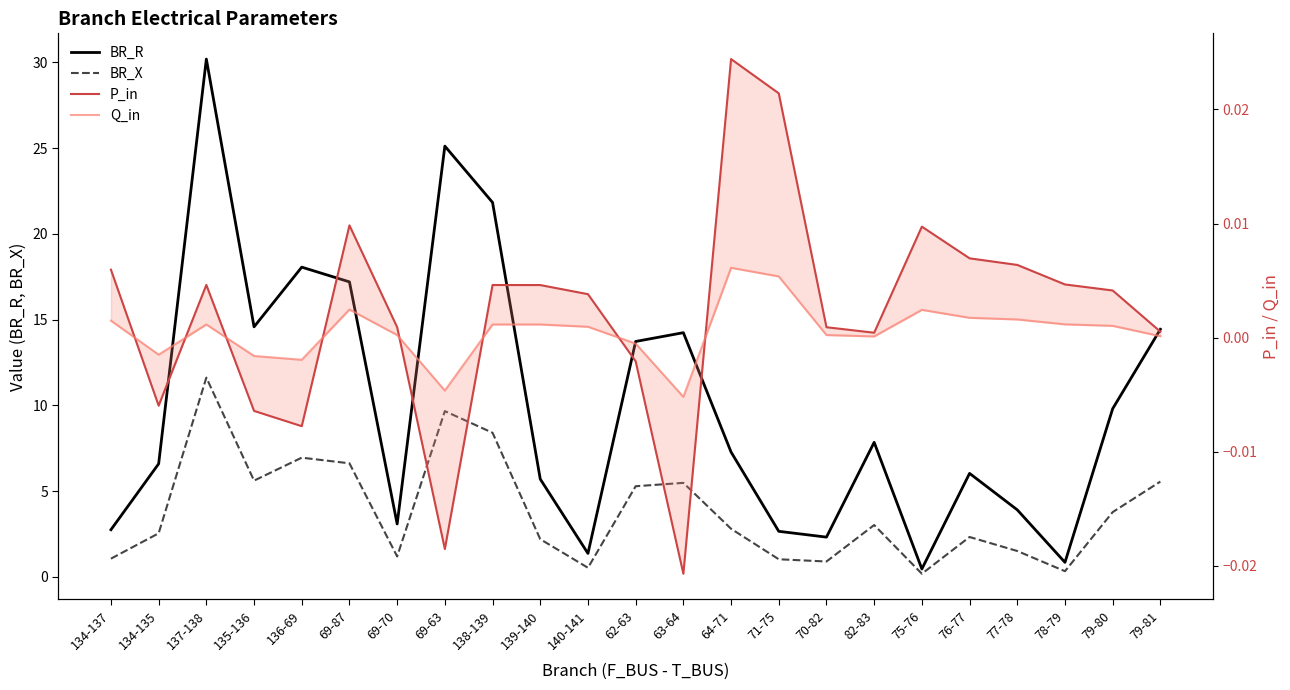

Is it true that BR_R equals 13.7 at 62-63?

True